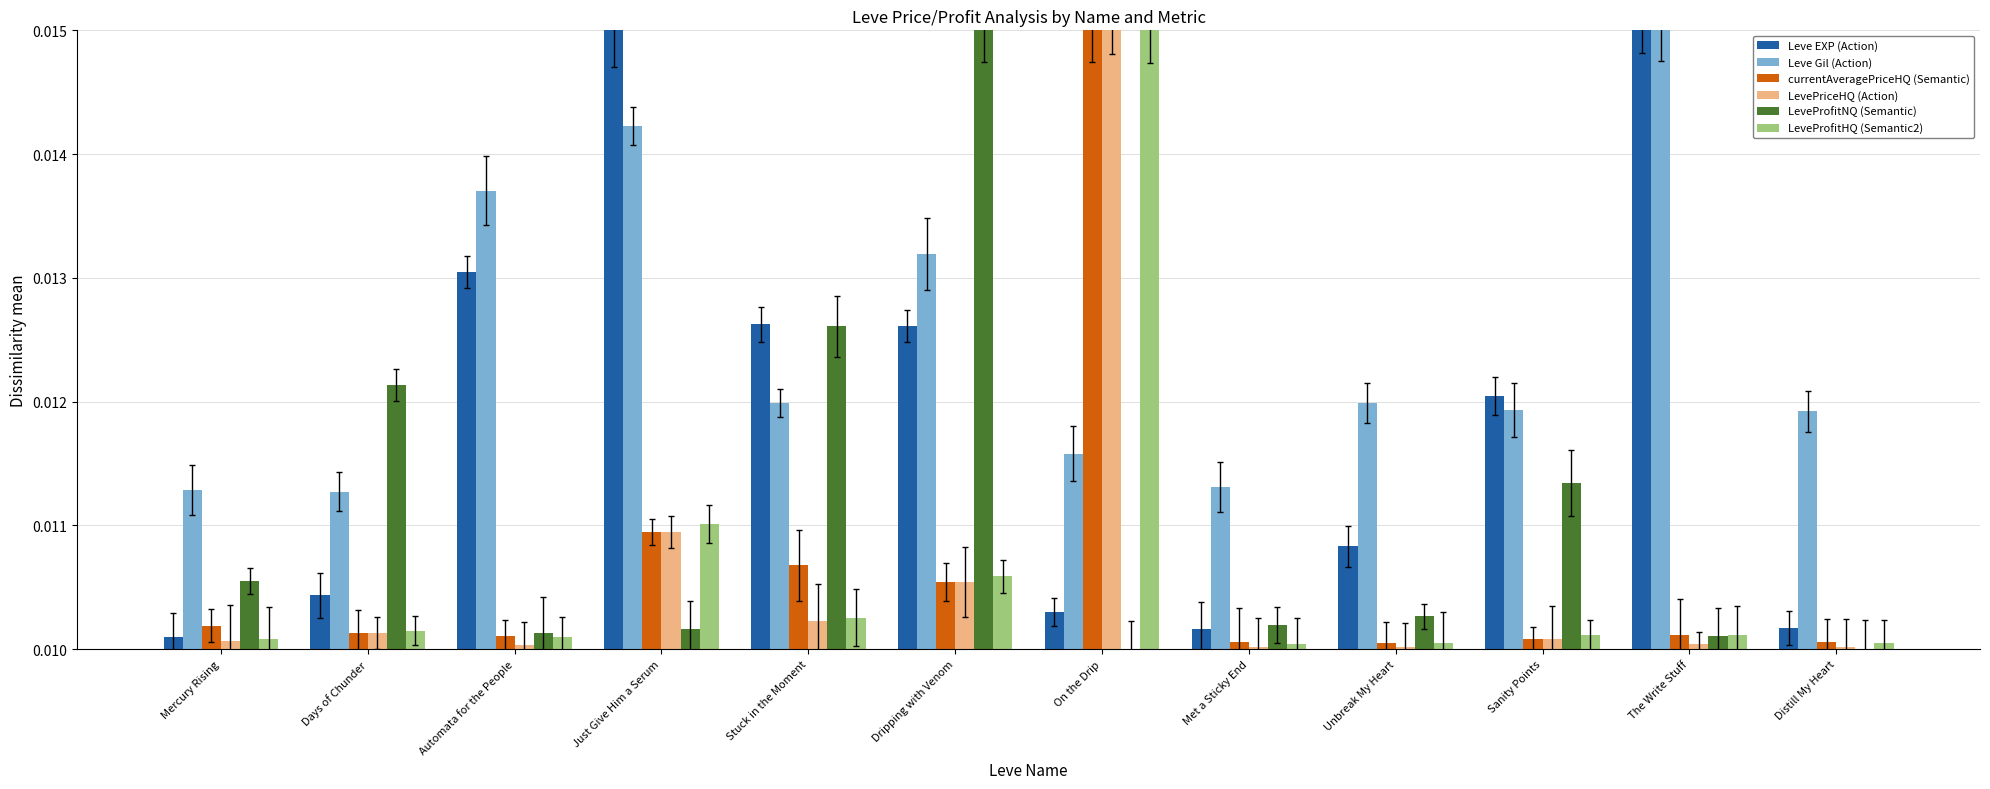

At which label does currentAveragePriceHQ (Semantic) reach its minimum?

Unbreak My Heart